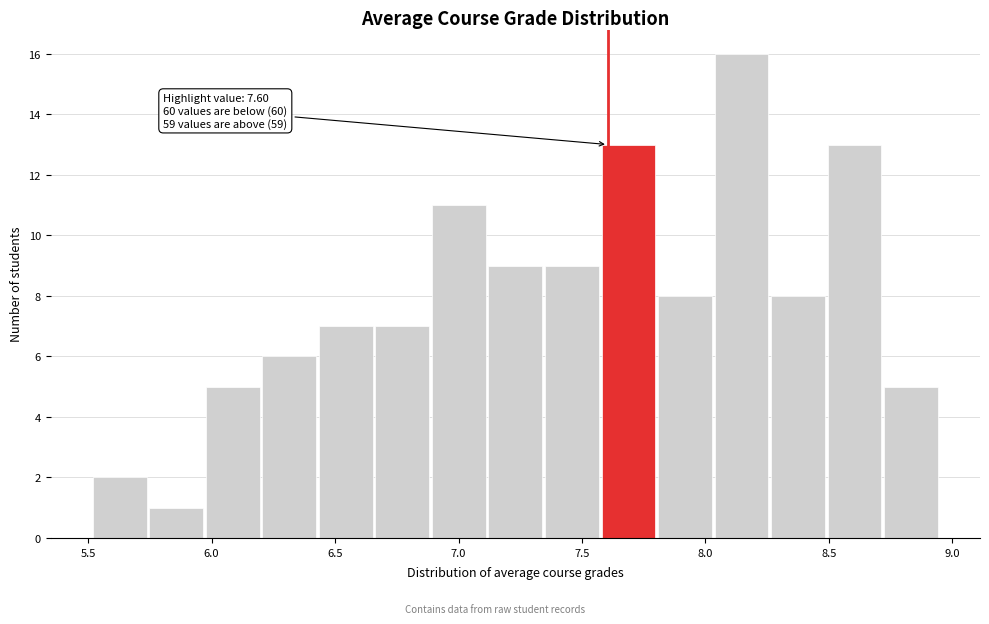

Over which range of the x-axis is the bar tallest?

8.05 to 8.25